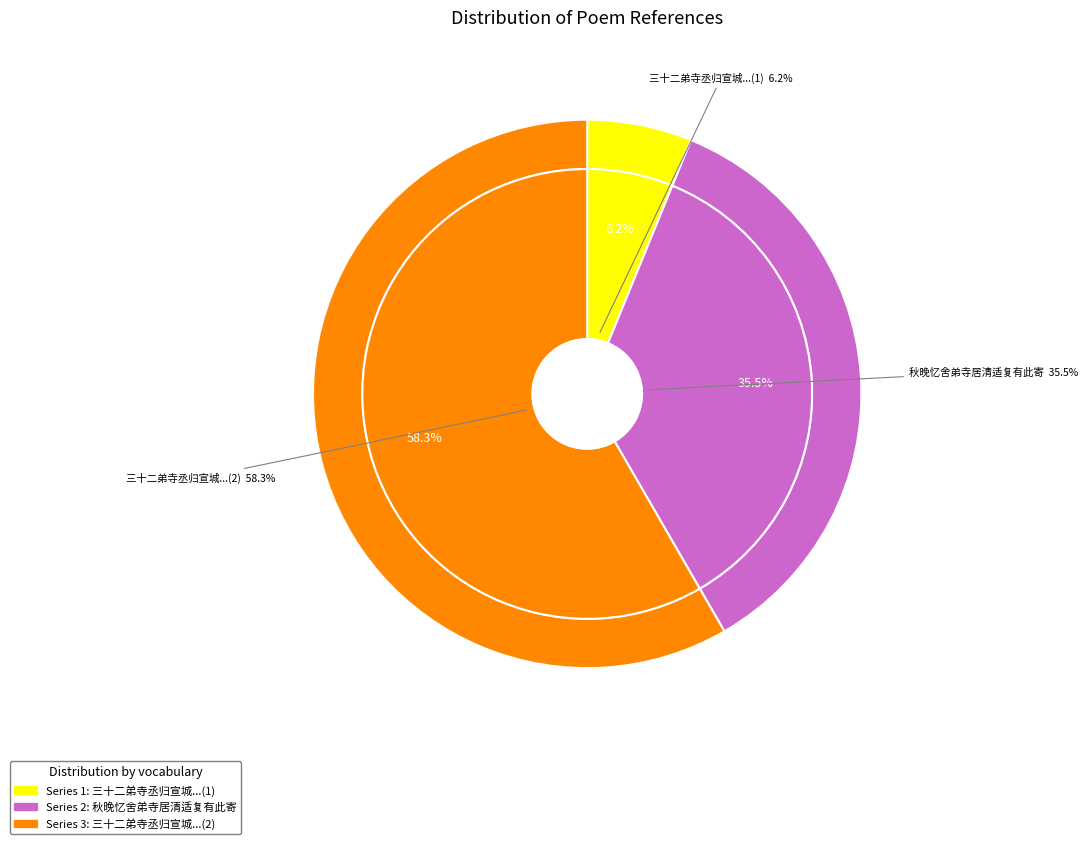

True or false: 秋晚忆舍弟寺居清适复有此寄 accounts for 35% of the total.

True